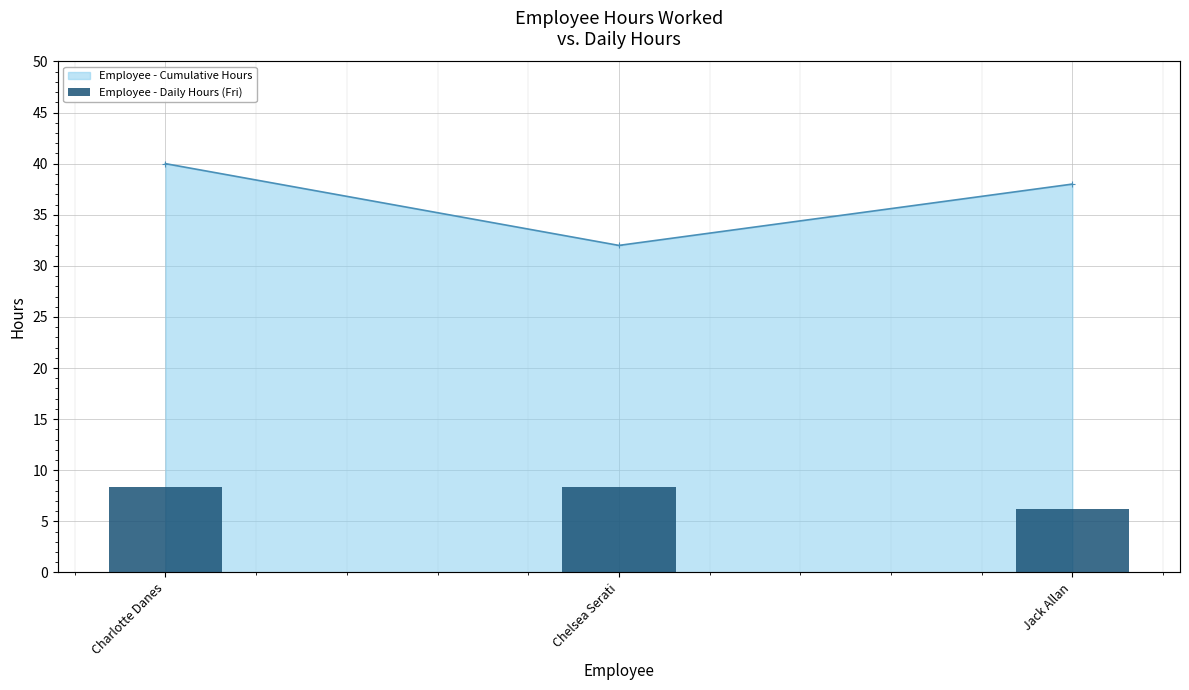

At which label does Employee - Cumulative Hours first exceed 38?

Charlotte Danes